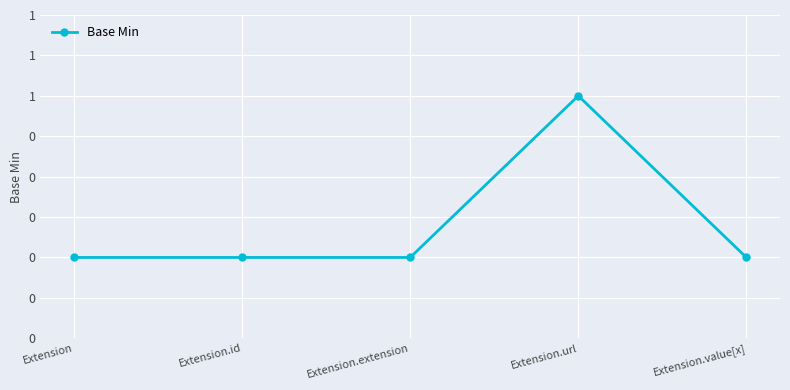

What is the label of the 5th point from the left?

Extension.value[x]